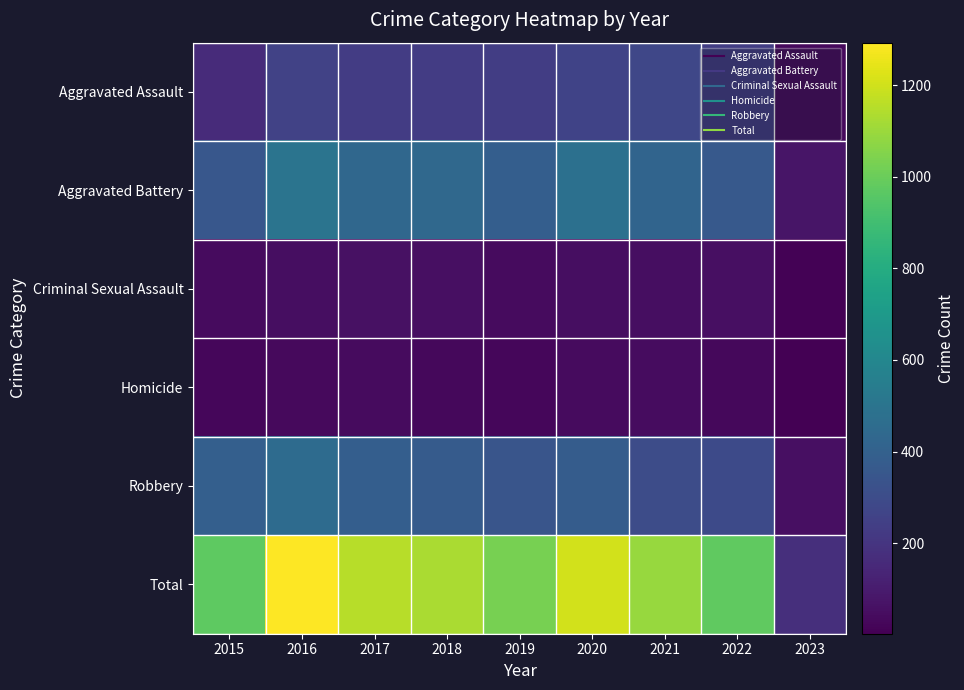

List the series in order of their peak value, lowest first.

Homicide, Criminal Sexual Assault, Aggravated Assault, Robbery, Aggravated Battery, Total